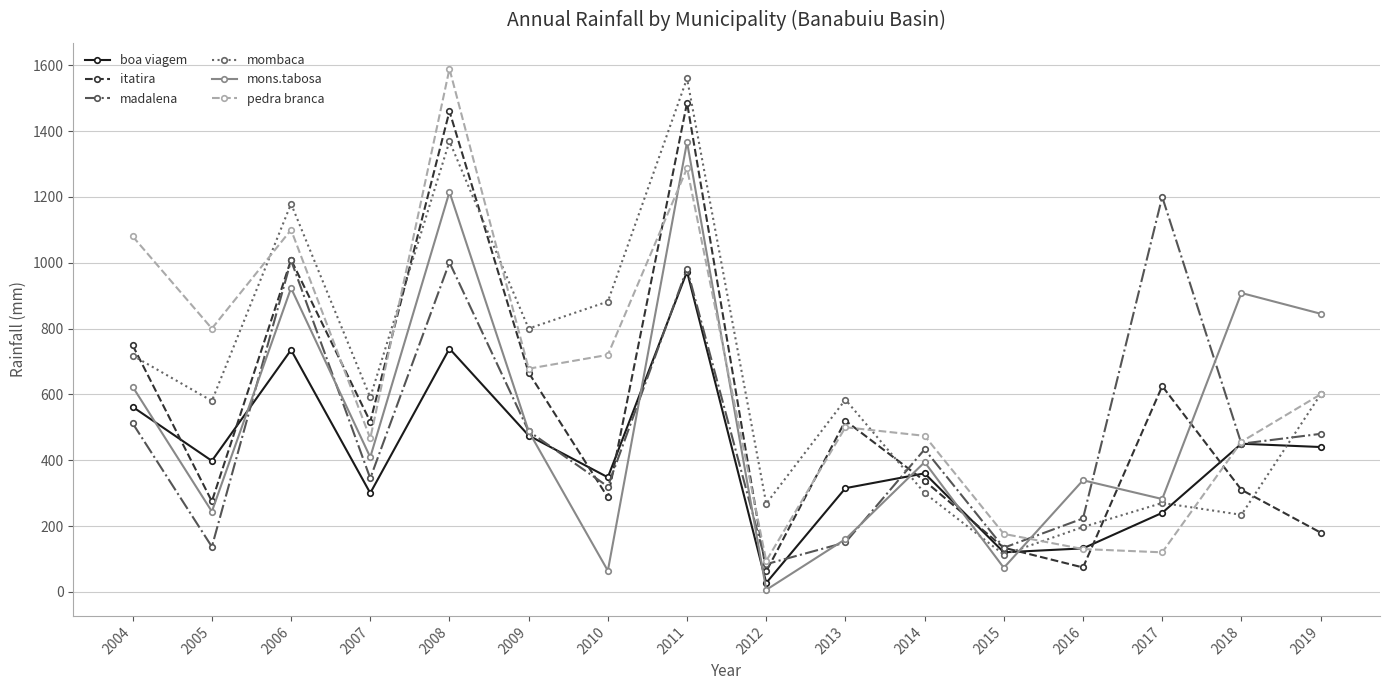

Between which two adjacent categories do mombaca and madalena first intersect?

2013 and 2014